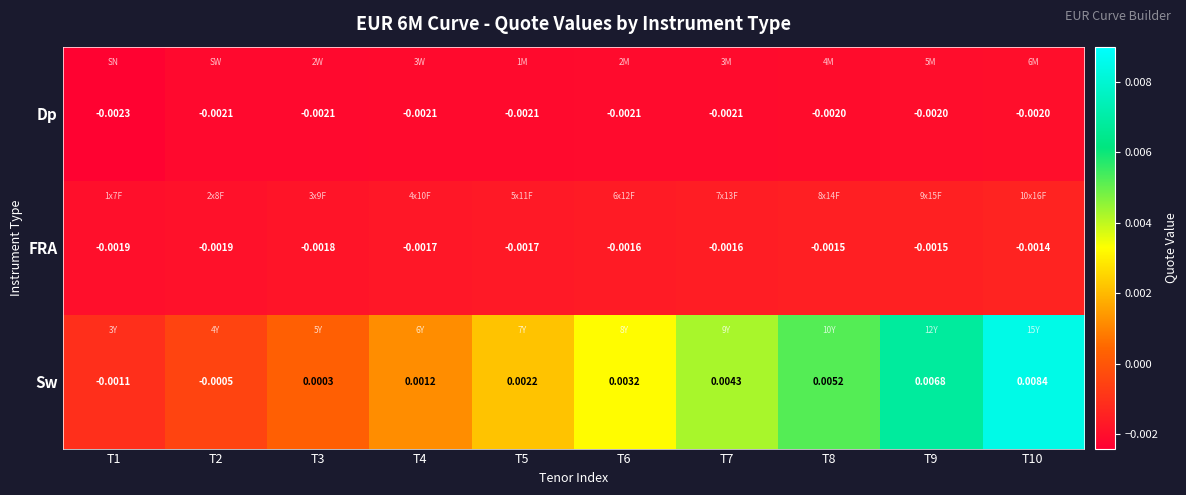

Which series has the largest total across all categories?

Sw